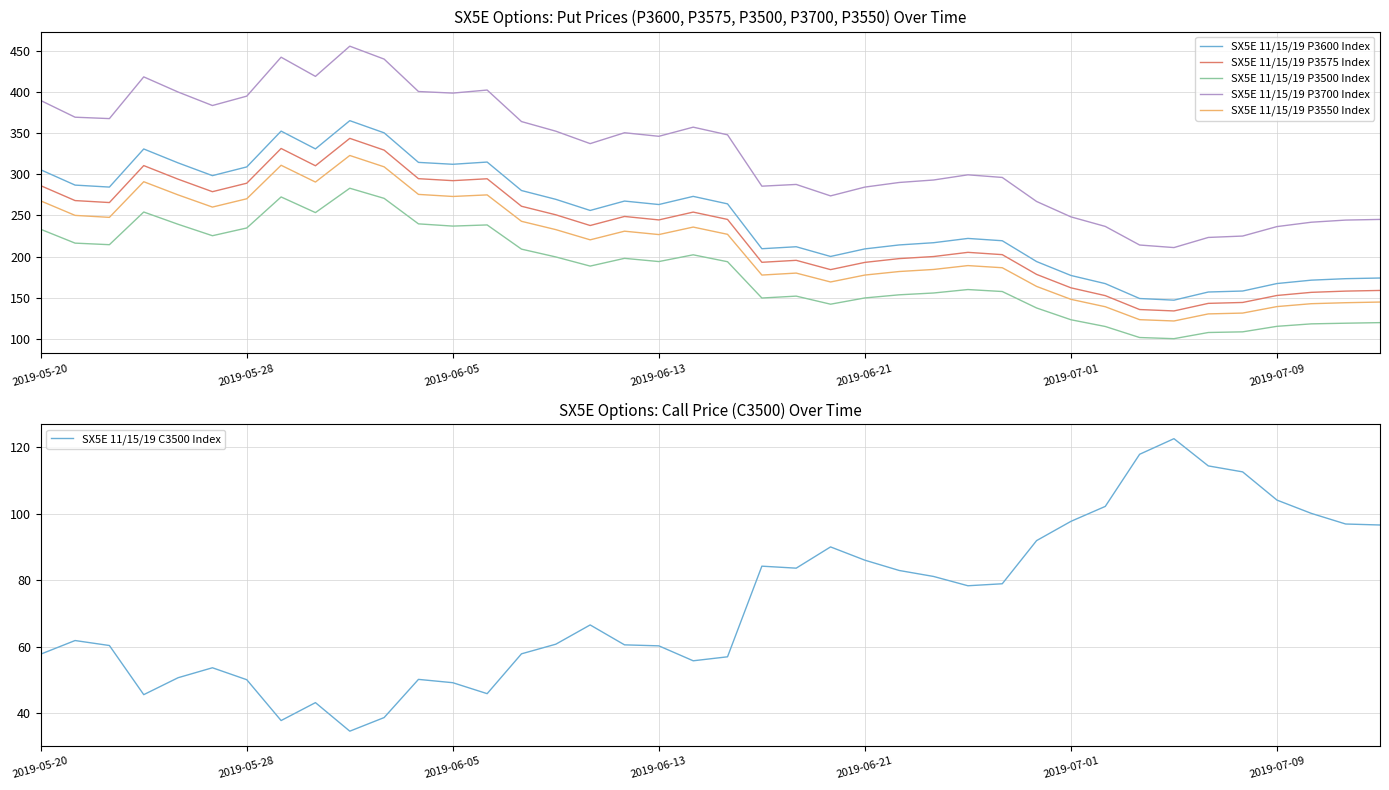

What is the difference between the maximum and minimum values in the SX5E 11/15/19 P3600 Index series?

218.1